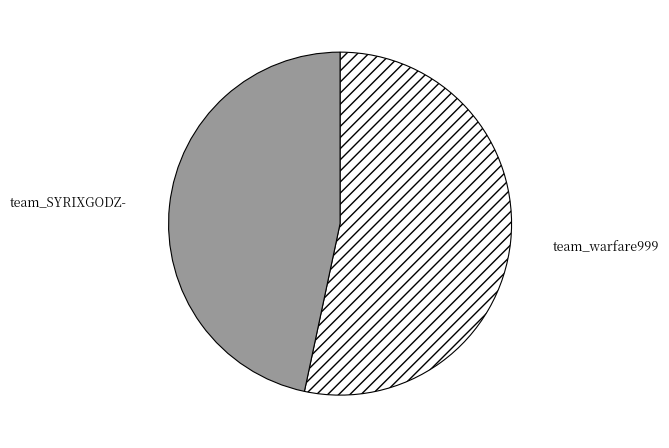

Rank the categories by value from lowest to highest.

team_SYRIXGODZ-, team_warfare999